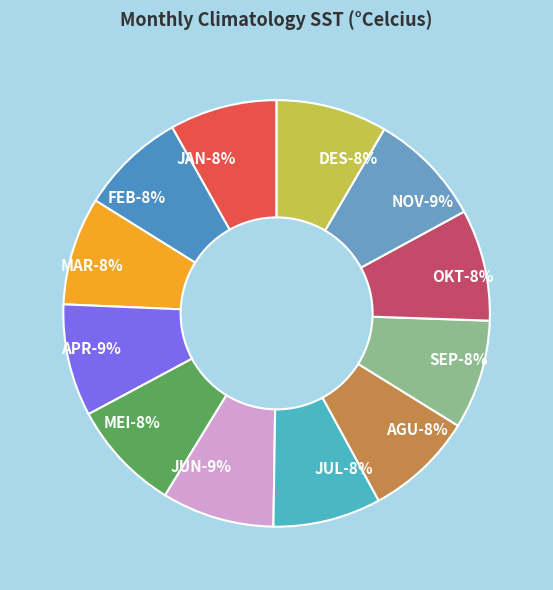

Count the number of slices in the pie.

12